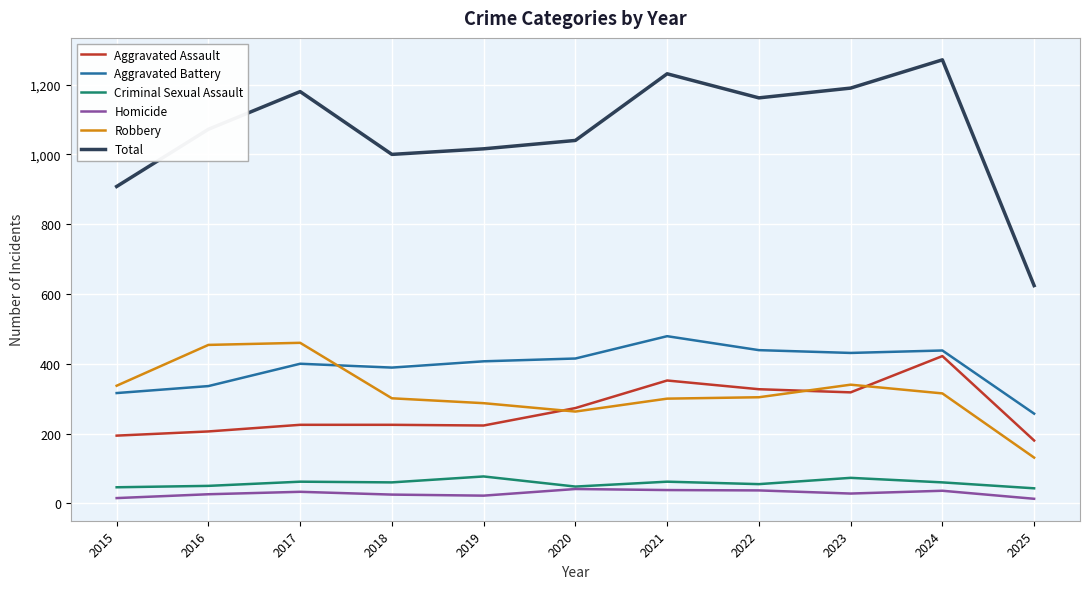

True or false: Homicide and Total cross at least once.

False